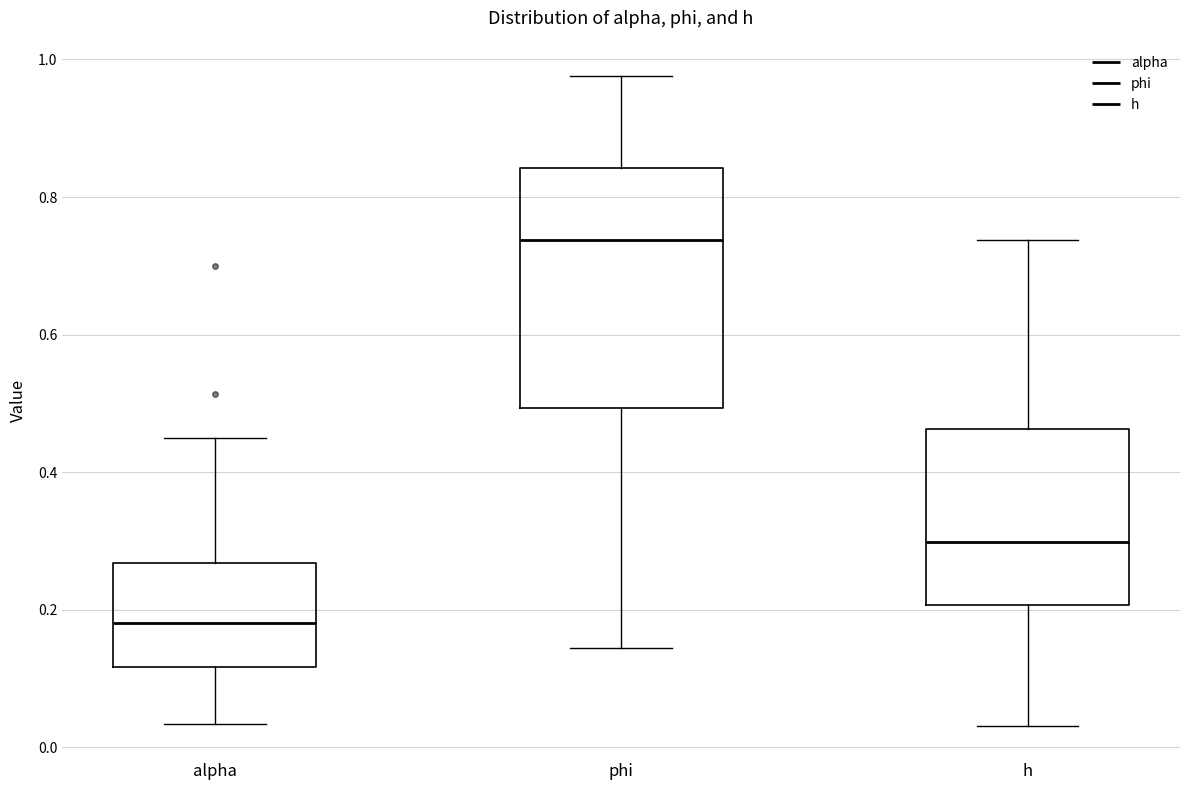

Reading left to right, transcribe this box plot: for each box, give where its median line is, the range the box spans, and where its two whiskers end, as read against the y-axis. The values are not printed on the chart, so give them approximately, as read against the axis.

alpha: median 0.18, box 0.12 to 0.26, whiskers 0.04 to 0.46
phi: median 0.74, box 0.50 to 0.84, whiskers 0.14 to 0.98
h: median 0.30, box 0.20 to 0.46, whiskers 0.04 to 0.74